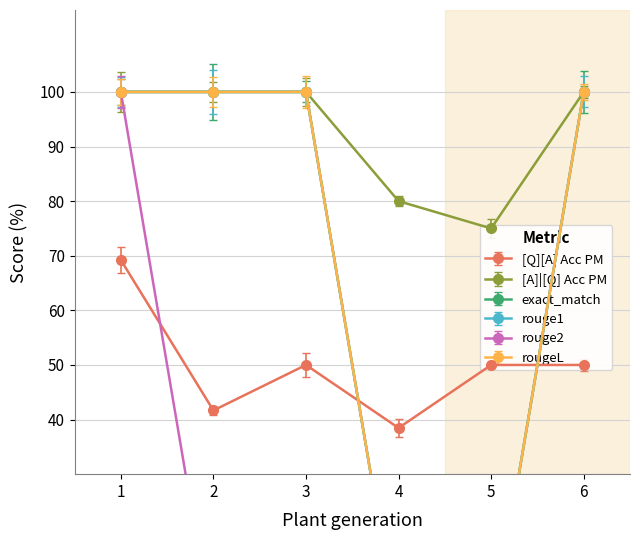

Reading right to left, list all the values displayed in this chart.

[Q][A] Acc PM: 50.0	50.0	38.5	50.0	41.7	69.2
[A]|[Q] Acc PM: 100.0	75.0	80.0	100.0	100.0	100.0
exact_match: 100.0	0.0	0.0	100.0	100.0	100.0
rouge1: 100.0	0.0	0.0	100.0	100.0	100.0
rouge2: 0.0	0.0	0.0	0.0	0.0	100.0
rougeL: 100.0	0.0	0.0	100.0	100.0	100.0